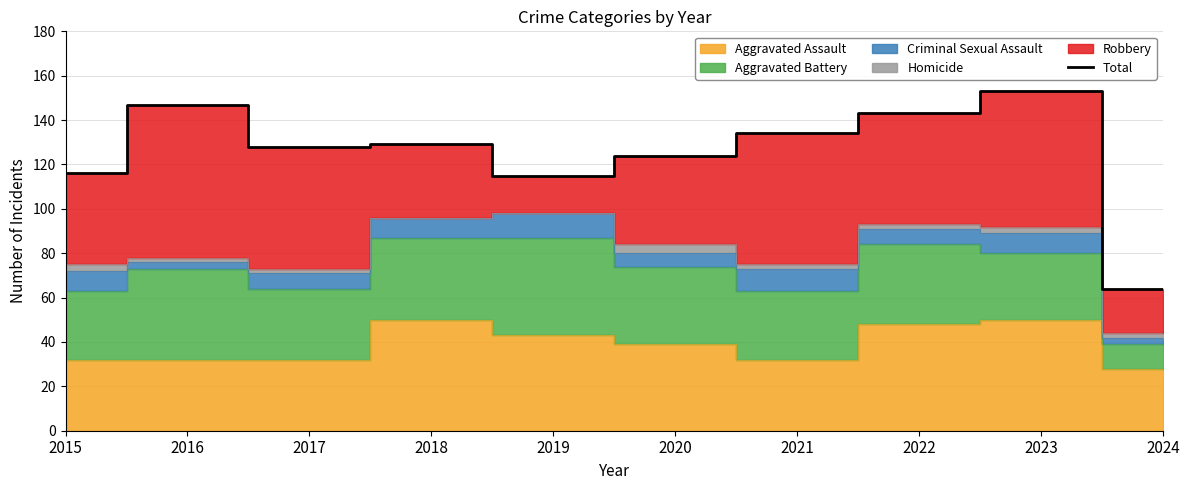

Reading left to right, list all the values displayed in this chart.

2015=116	2016=147	2017=128	2018=129	2019=115	2020=124	2021=134	2022=143	2023=153	2024=64